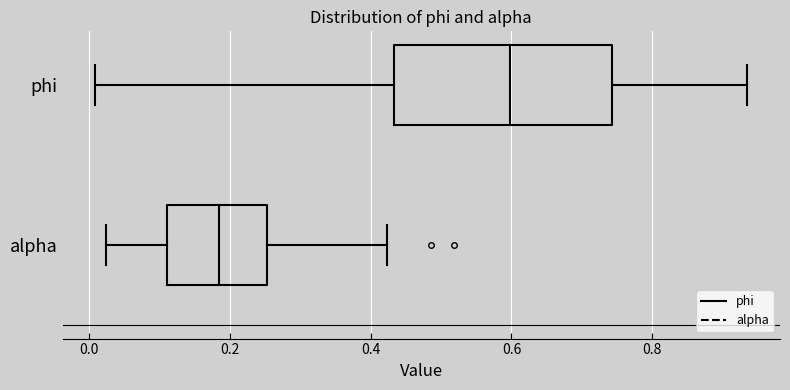

Where does the right whisker of the box for phi end on the x-axis? The values are not printed on the chart, so give them approximately, as read against the axis.

0.94